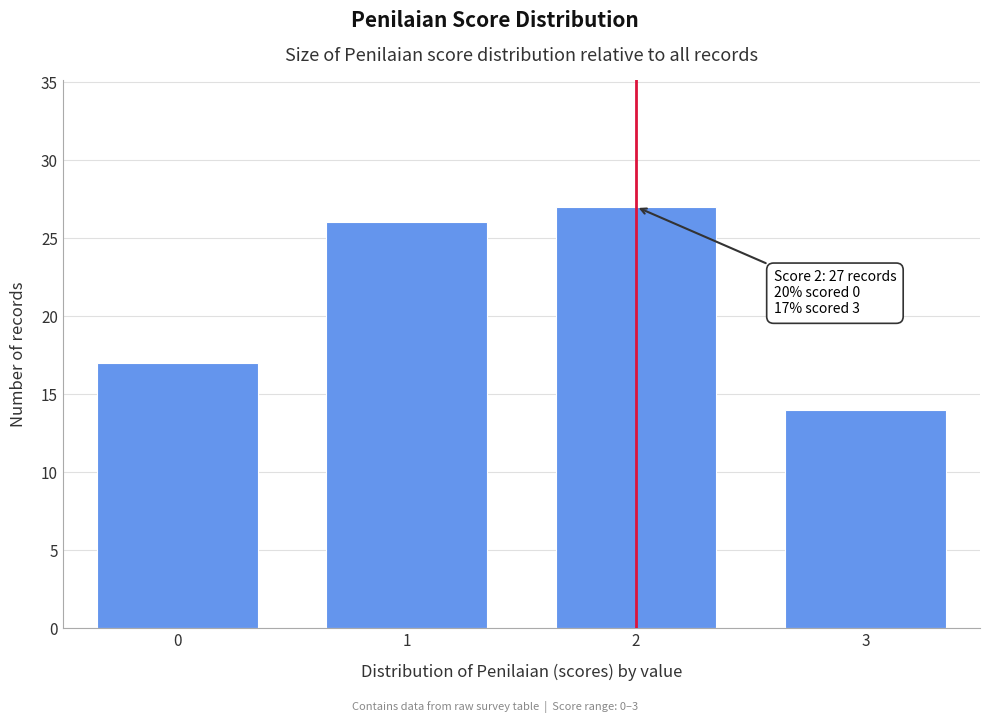

Reading left to right, extract all data points from this chart.

0=17	1=26	2=27	3=14